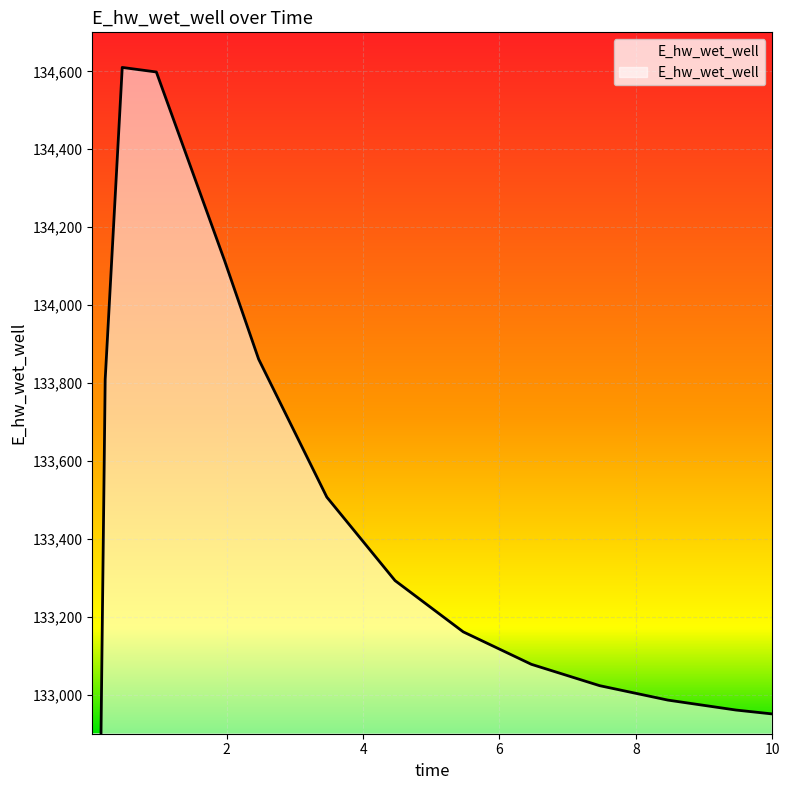

What is the difference between the maximum and minimum values?

5546.4